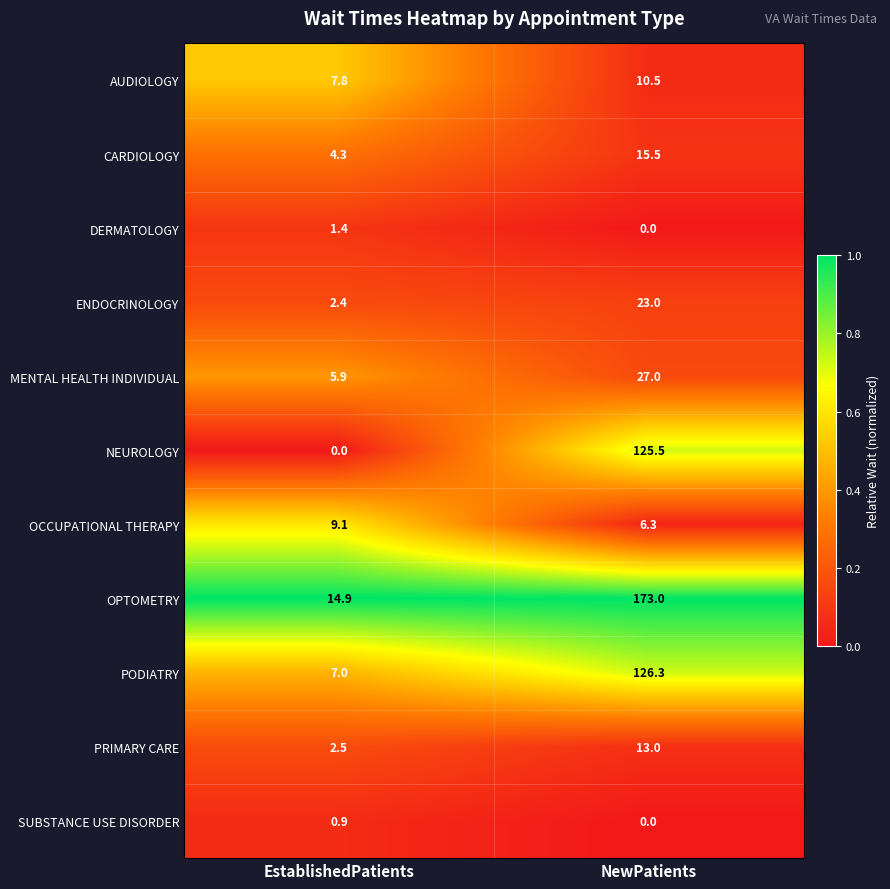

What is the sum of all PRIMARY CARE values?

15.5